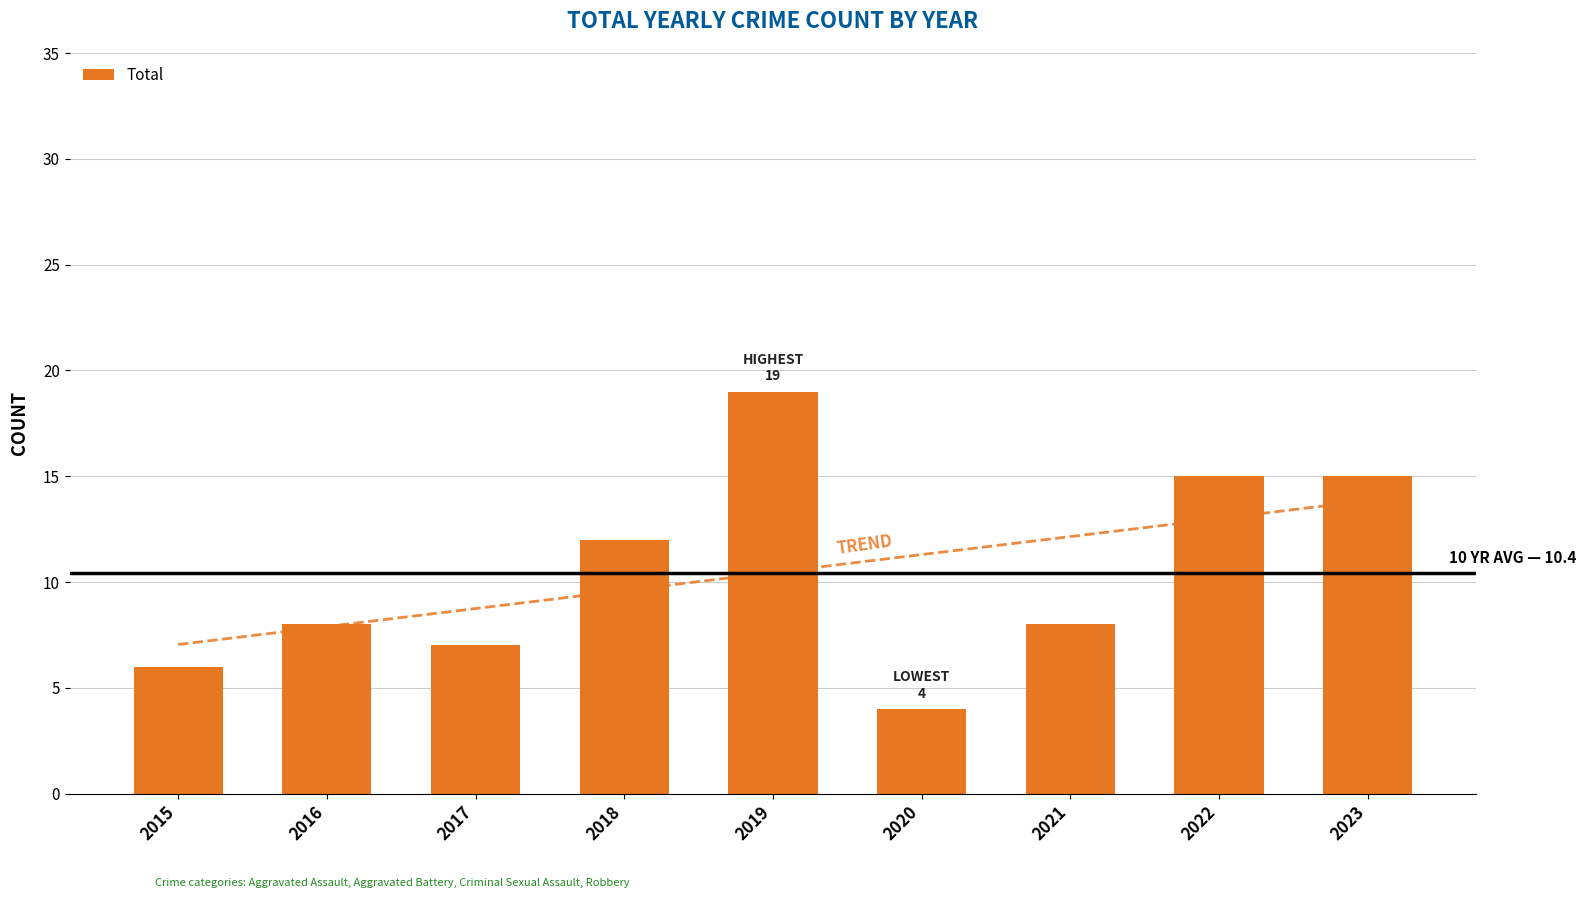

At which label is the value closest to 11?

2018